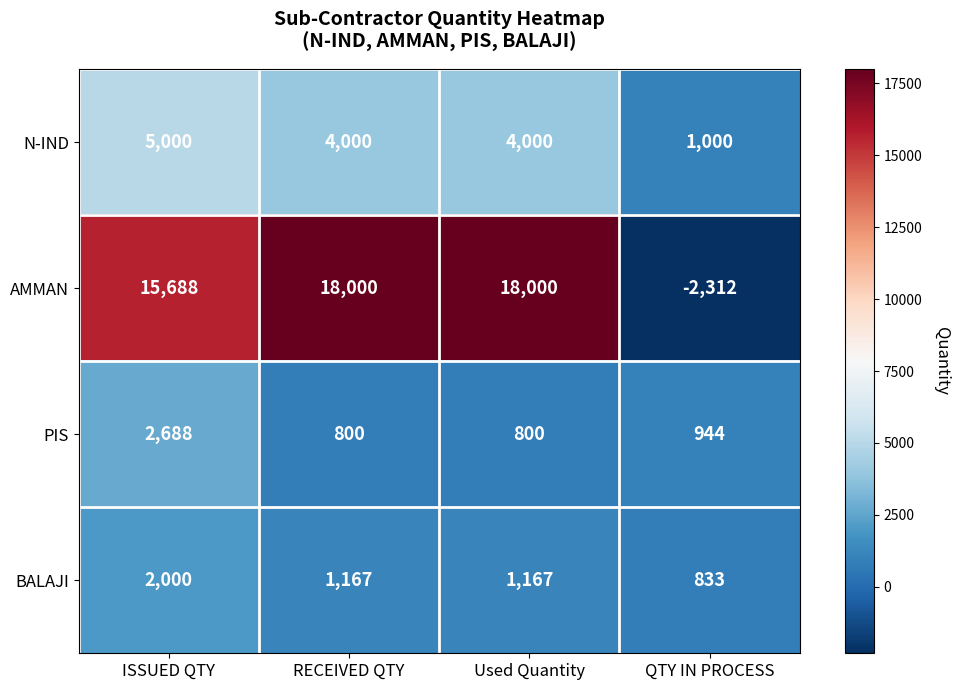

How many data points does each series have?

4